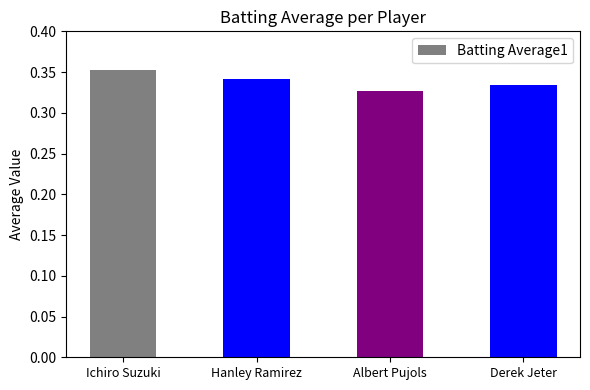

The value at Ichiro Suzuki is 0.2. True or false?

False